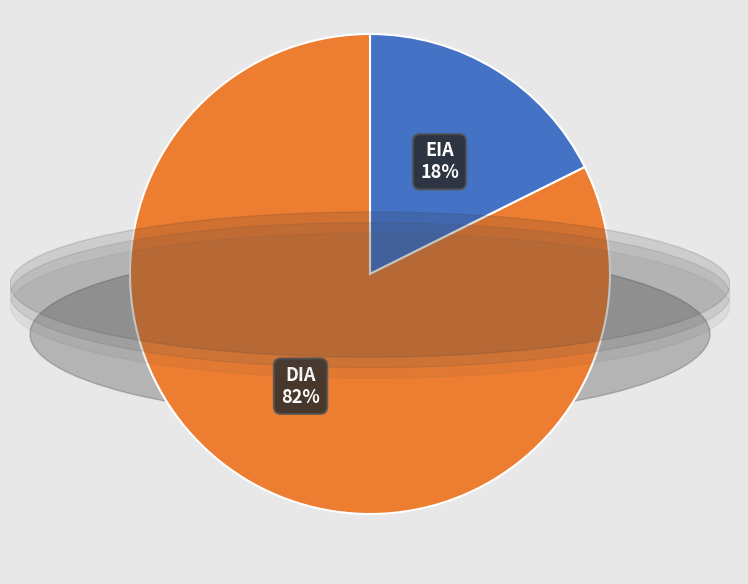

Between EIA and DIA, which is larger?

DIA